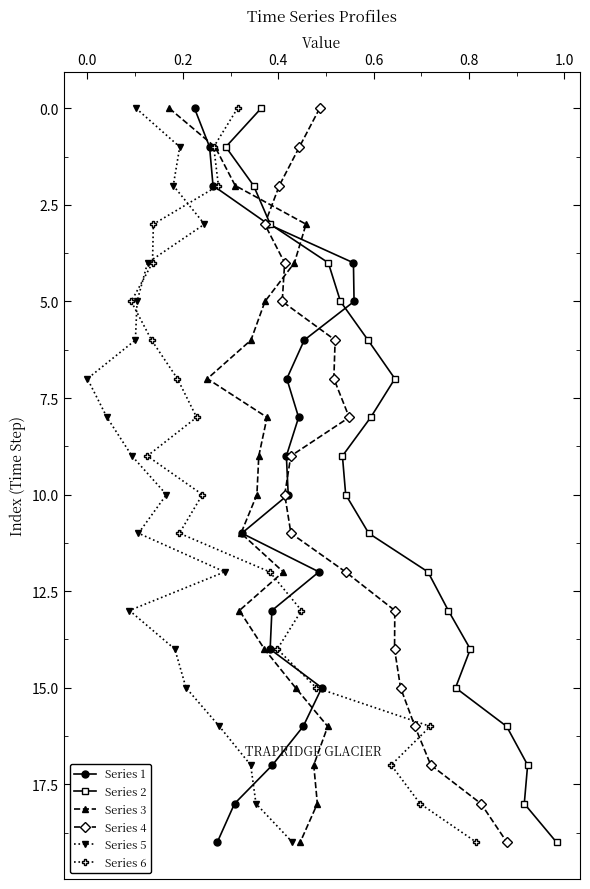

True or false: Series 4 has more than 1 points higher than both neighbors.

False